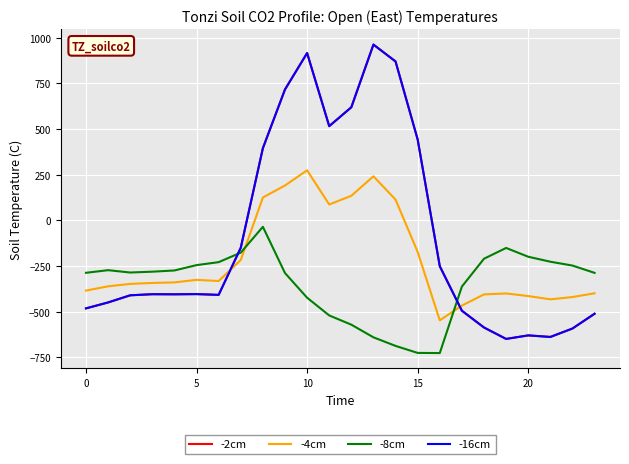

What is the sum of all -8cm values?

-8354.5